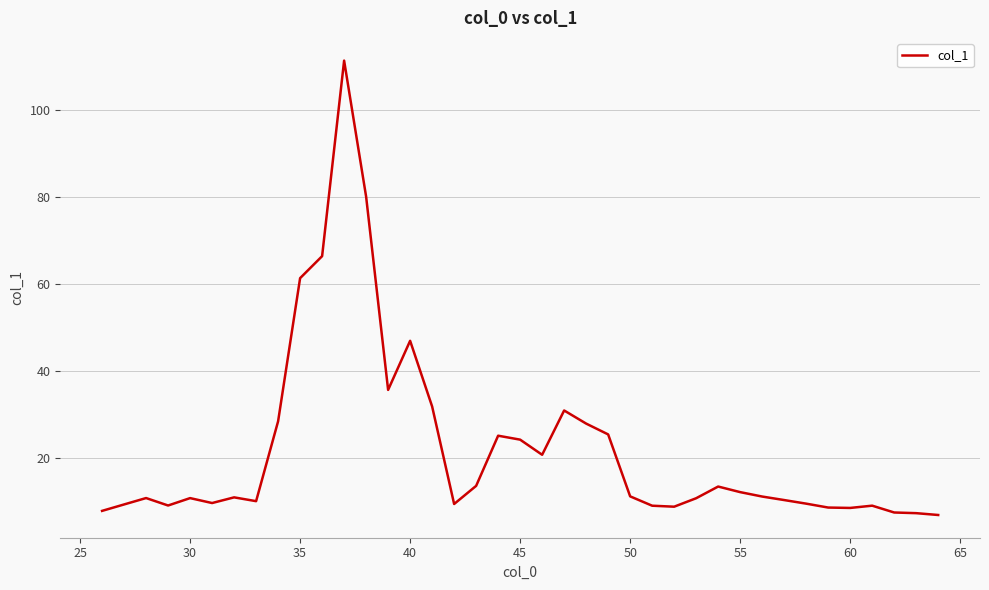

What is the difference between the maximum and minimum values?

104.5